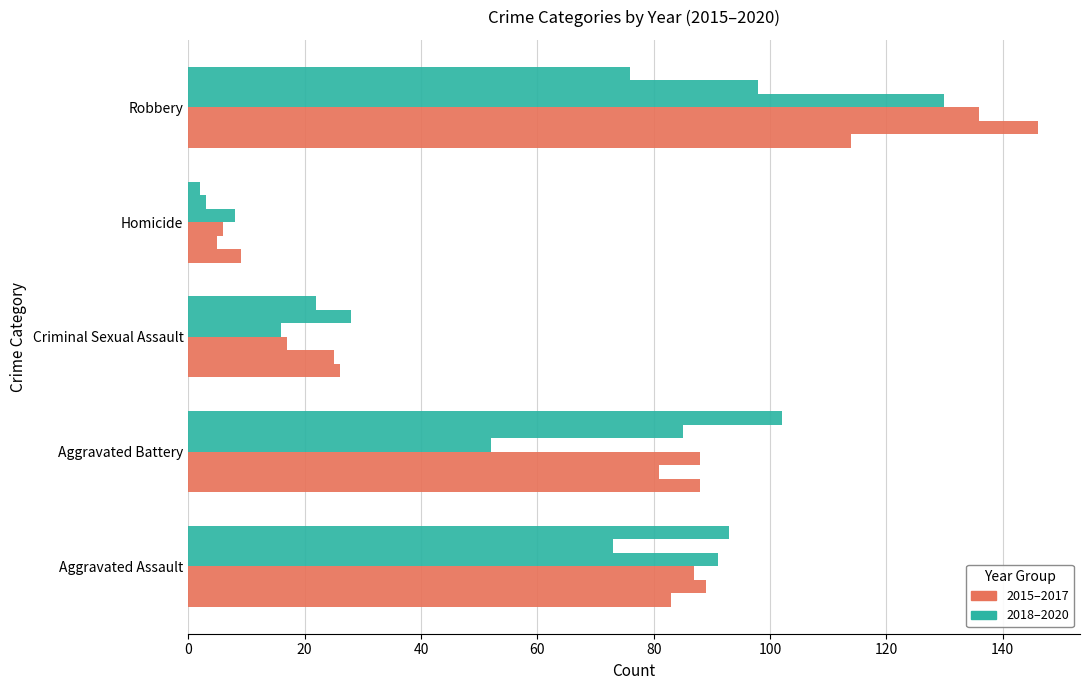

Count the number of categories in the chart.

5